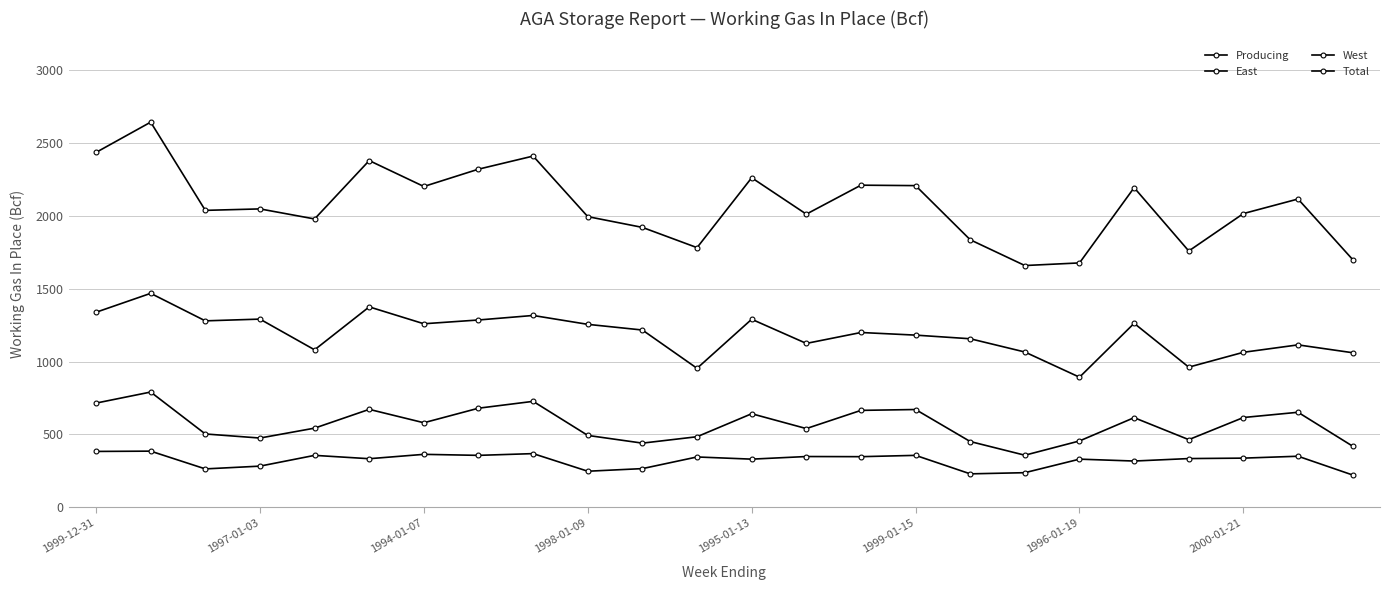

What is the label of the 8th point from the left?

2000-01-21